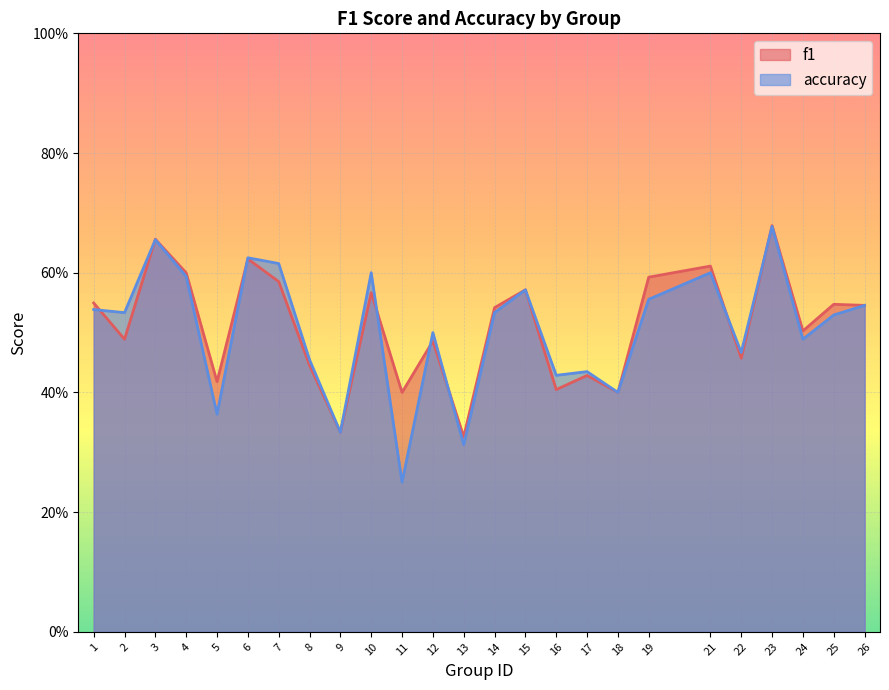

Reading left to right, extract all data points from this chart.

f1: 1=0.5	2=0.5	3=0.7	4=0.6	5=0.4	6=0.6	7=0.6	8=0.4	9=0.3	10=0.6	11=0.4	12=0.5	13=0.3	14=0.5	15=0.6	16=0.4	17=0.4	18=0.4	19=0.6	21=0.6	22=0.5	23=0.7	24=0.5	25=0.5	26=0.5
accuracy: 1=0.5	2=0.5	3=0.7	4=0.6	5=0.4	6=0.6	7=0.6	8=0.5	9=0.3	10=0.6	11=0.2	12=0.5	13=0.3	14=0.5	15=0.6	16=0.4	17=0.4	18=0.4	19=0.6	21=0.6	22=0.5	23=0.7	24=0.5	25=0.5	26=0.5